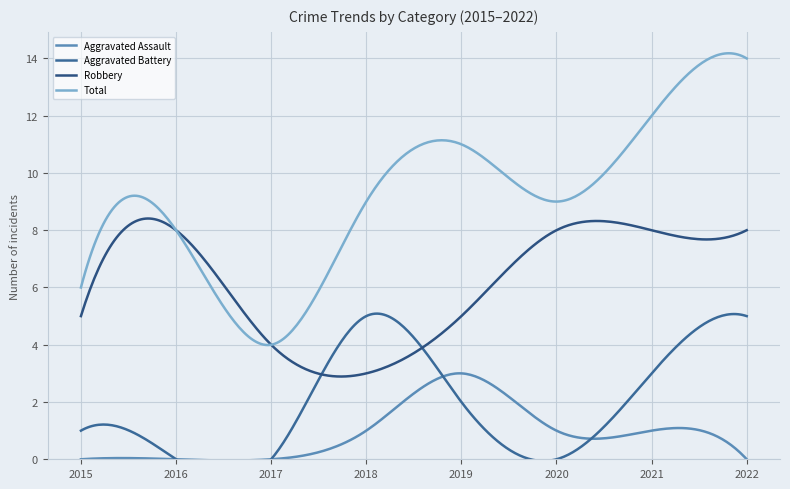

In Aggravated Assault, how many points are higher than both neighbors (excluding endpoints)?

3